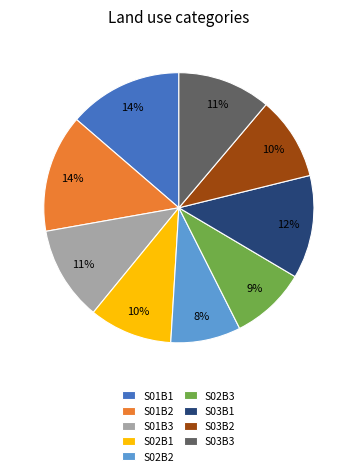

Between S02B1 and S02B3, which is larger?

S02B1